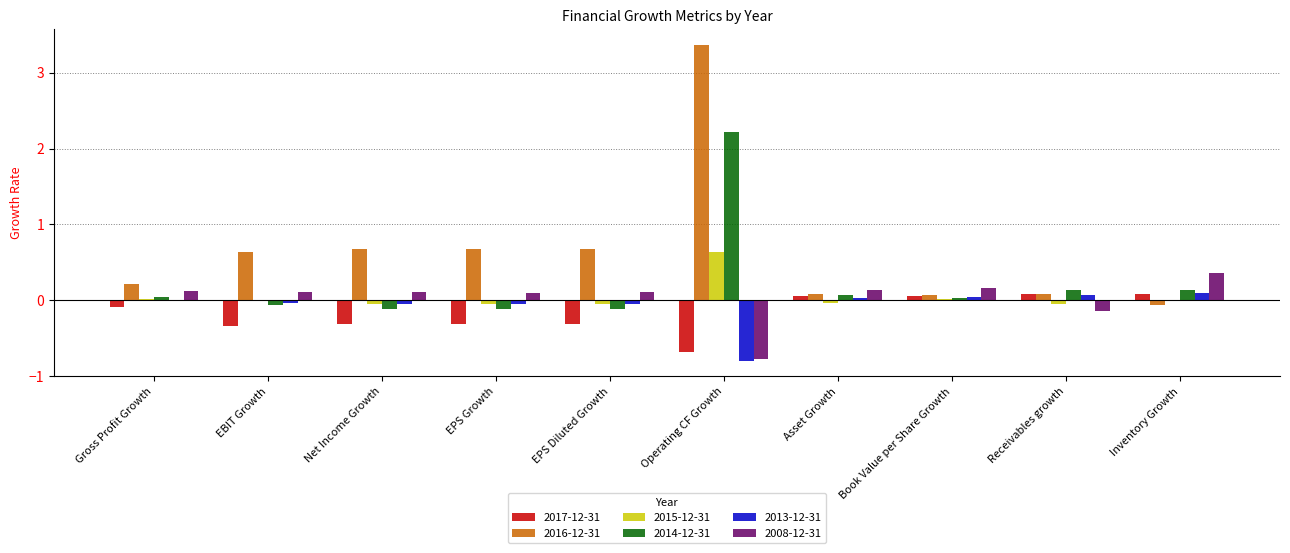

Which label corresponds to the largest value in the chart?

Operating CF Growth